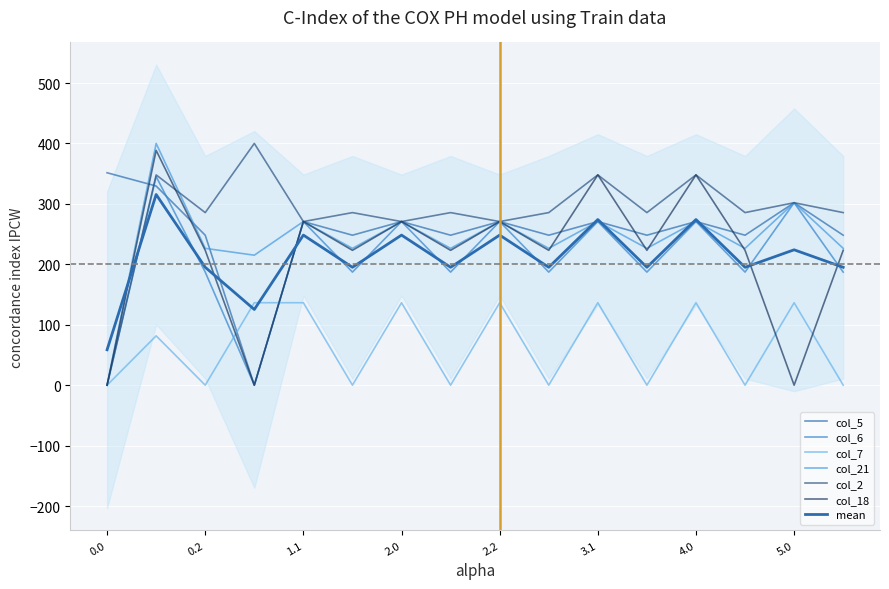

In col_21, how many points are higher than both neighbors (excluding endpoints)?

7